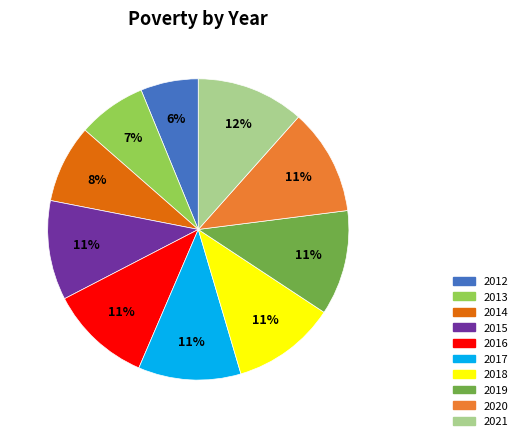

To the nearest percent, what is the average slice percentage?

10%